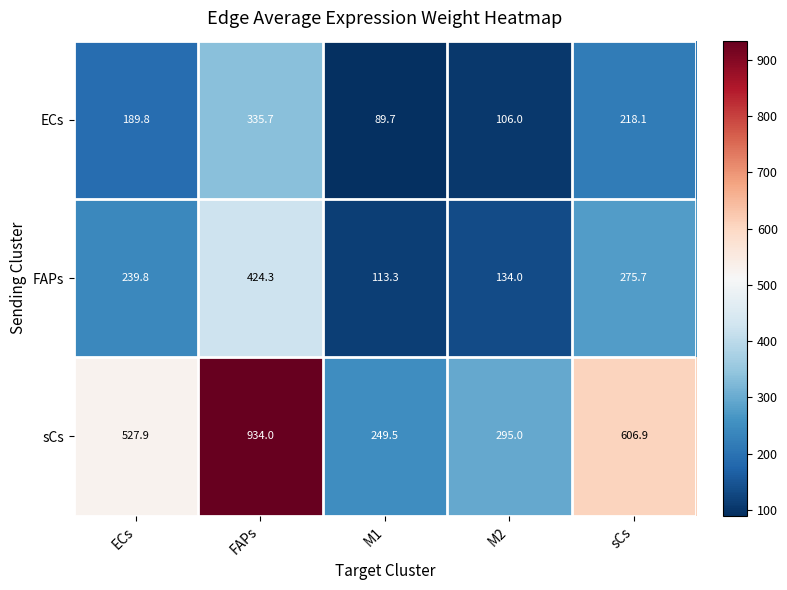

Count the number of categories in the chart.

5